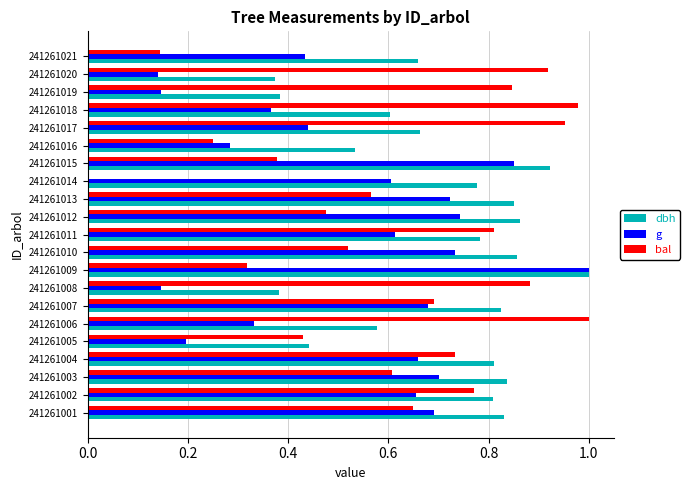

Between 241261005 and 241261020, which series saw the biggest shift?

bal